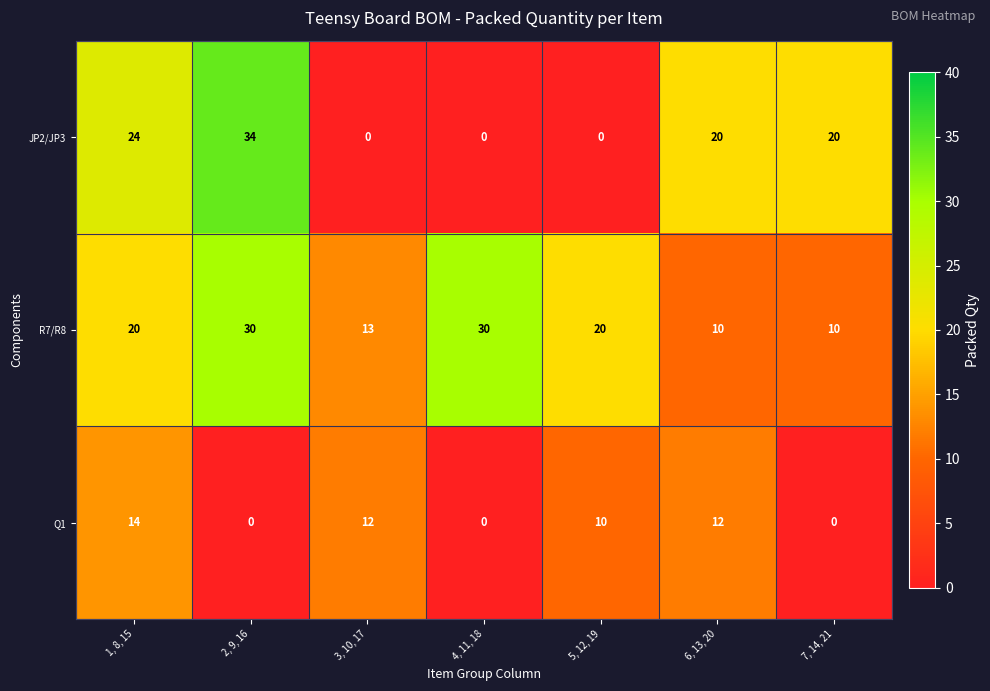

Which series has the widest spread of values?

JP2/JP3